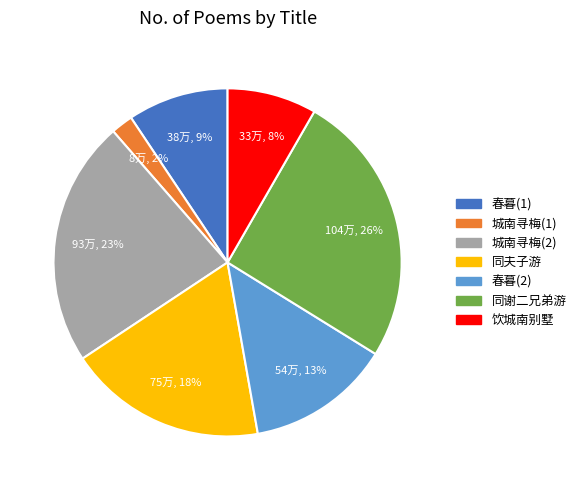

To the nearest percent, what is the average slice percentage?

14%